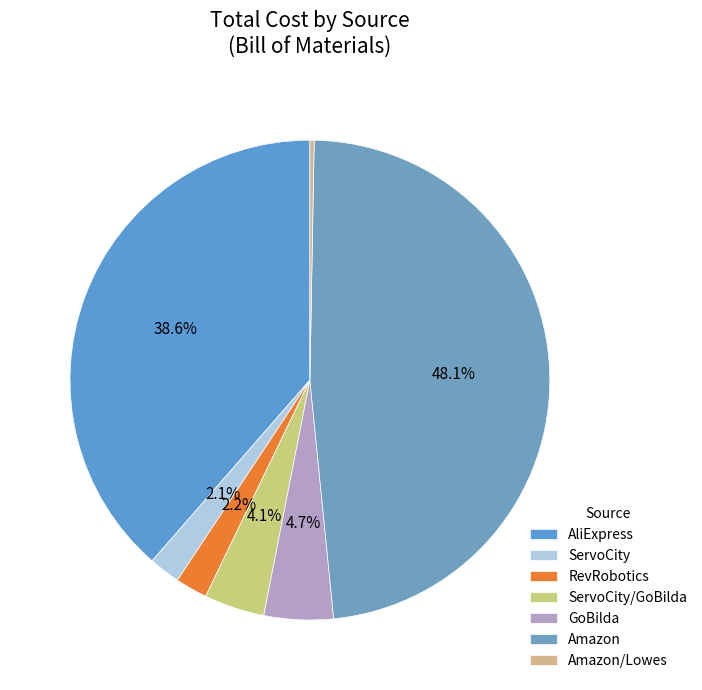

To the nearest percent, what portion does ServoCity/GoBilda represent?

4%